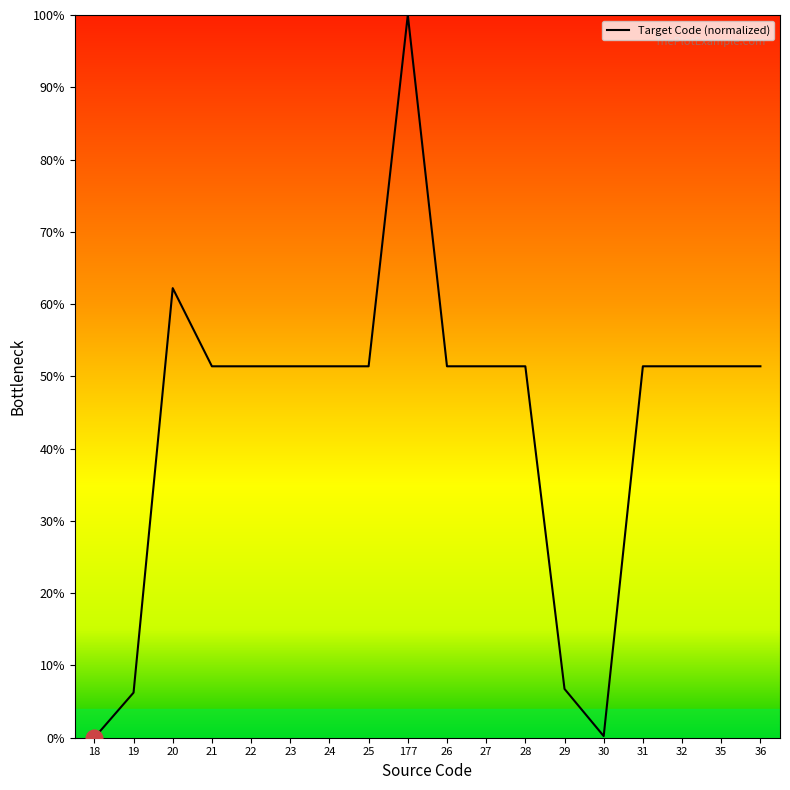

True or false: the data shows 51.4 at 25.

True